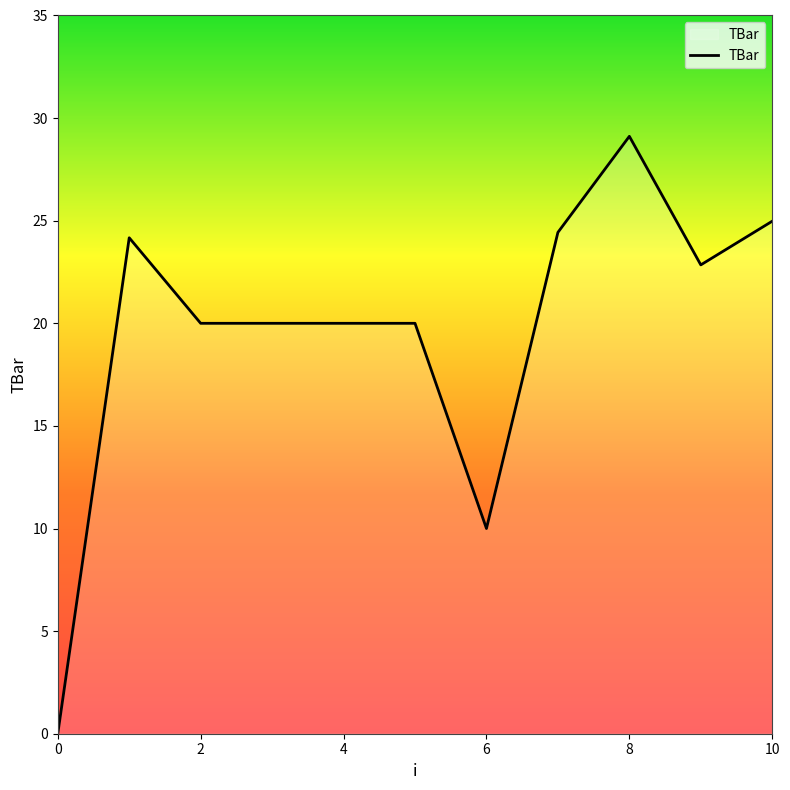

How many lines are shown in the chart?

1